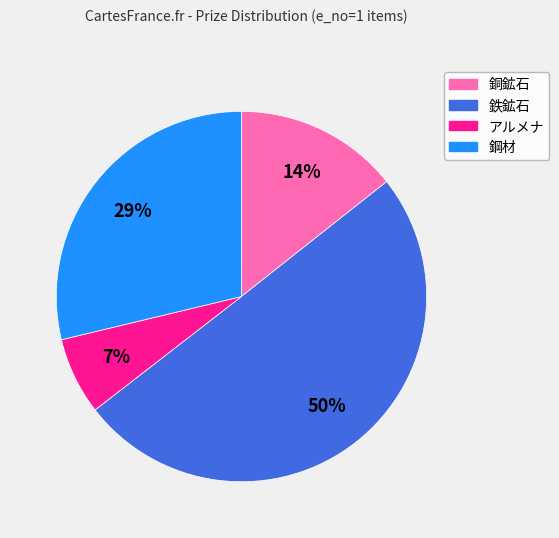

To the nearest percent, what is the difference between the largest and smallest slice percentages?

43%